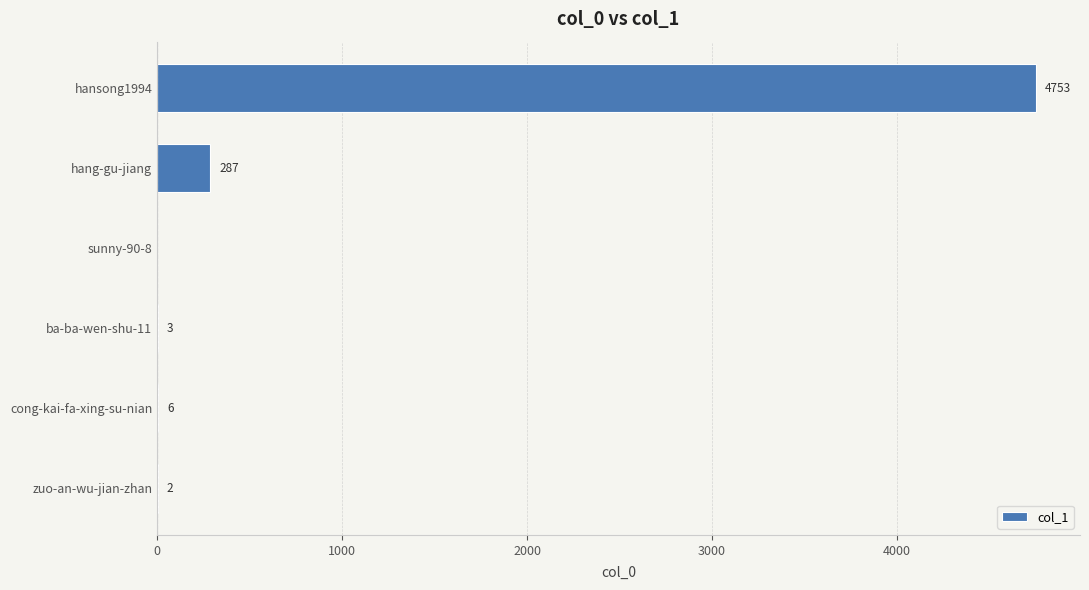

True or false: the data shows 2 at zuo-an-wu-jian-zhan.

True